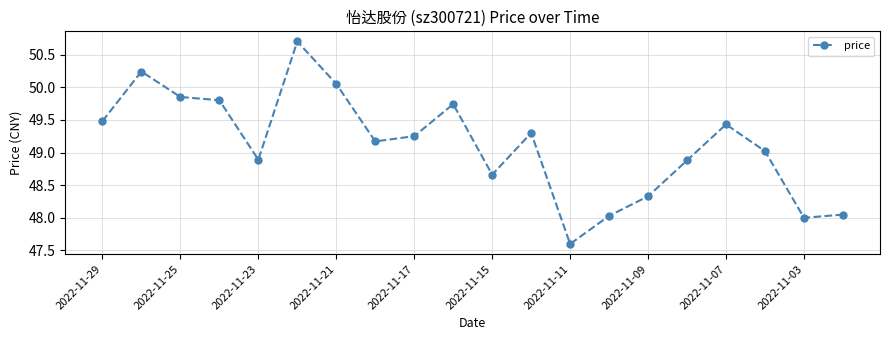

What is the greatest value displayed?

50.7